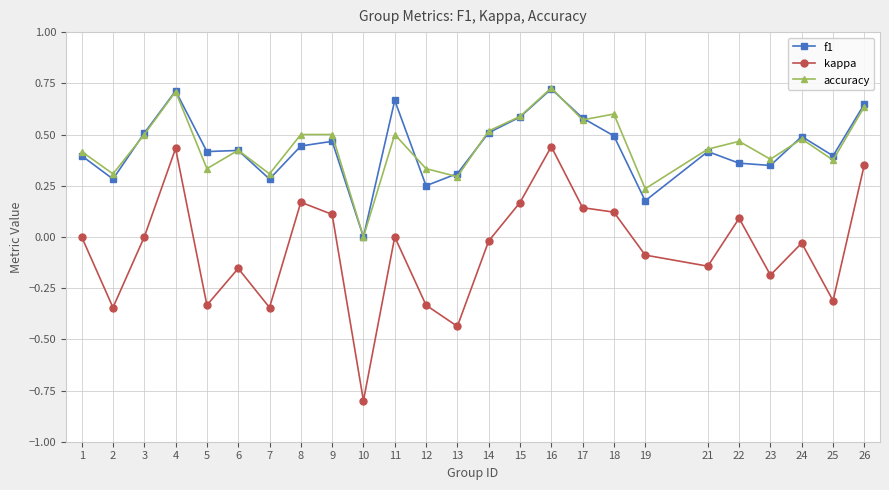

Which series has the widest spread of values?

kappa